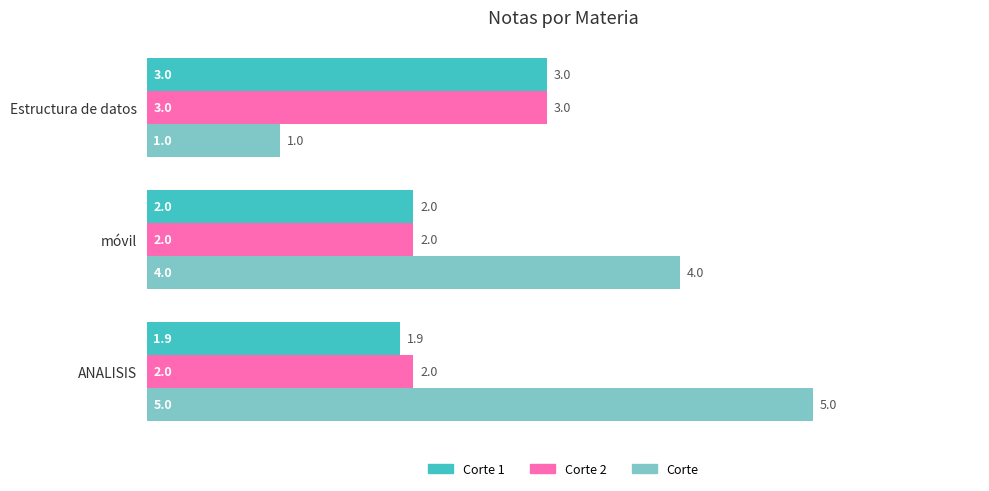

At which label is Corte 1 closest to 2?

móvil